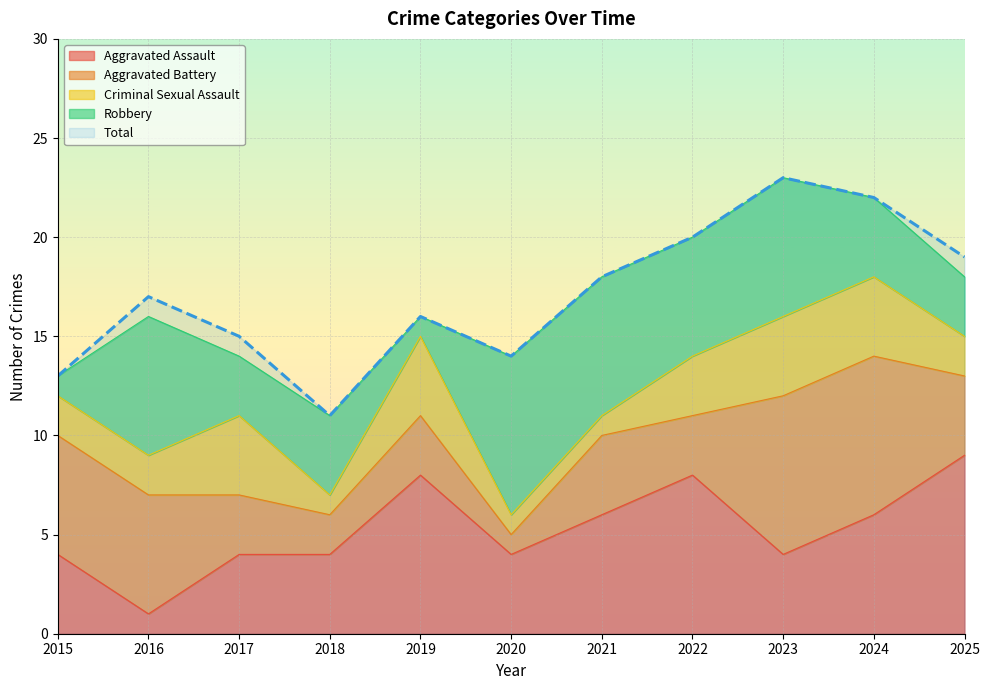

Does the chart display data point markers on the line(s)?

No